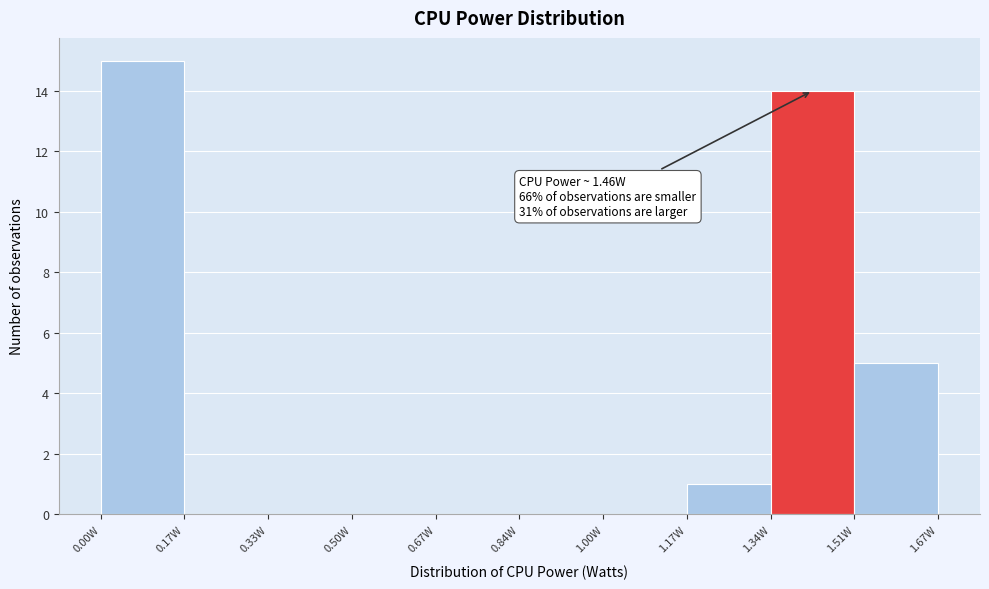

Over which range of the x-axis is the bar tallest?

0.00 to 0.16